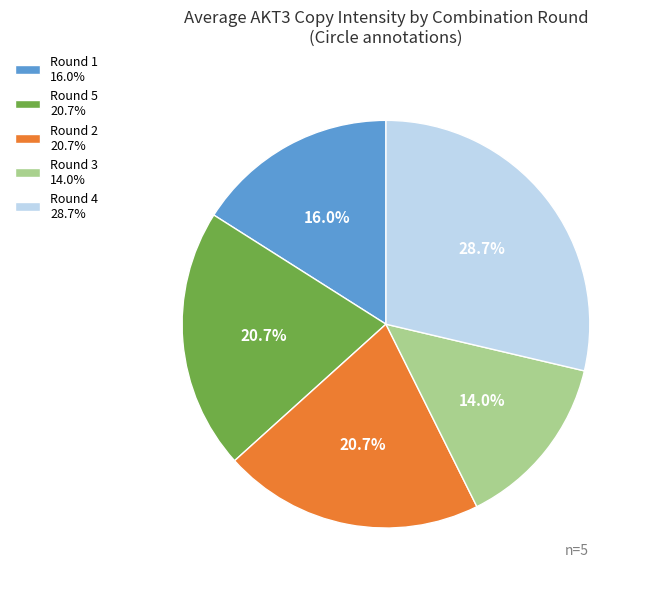

How many segments does this pie chart have?

5